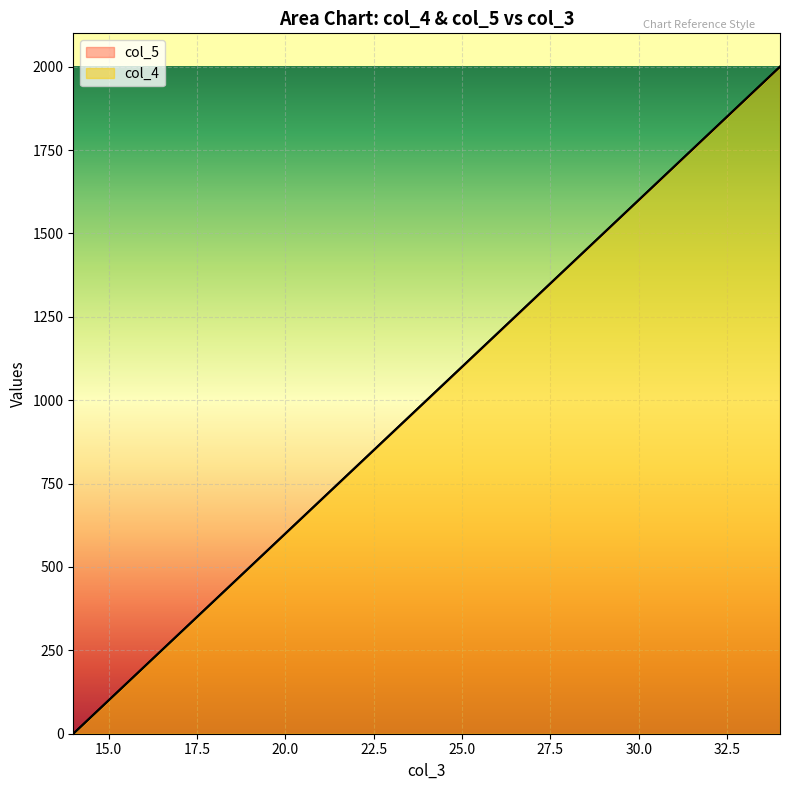

Reading right to left, what are all the values shown in this chart?

col_4: 2000	1900	1800	1700	1600	1500	1400	1300	1200	1100	1000	900	800	700	600	500	400	300	200	100	0
col_5: 2000	1900	1800	1700	1600	1500	1400	1300	1200	1100	1000	900	800	700	600	500	400	300	200	100	0